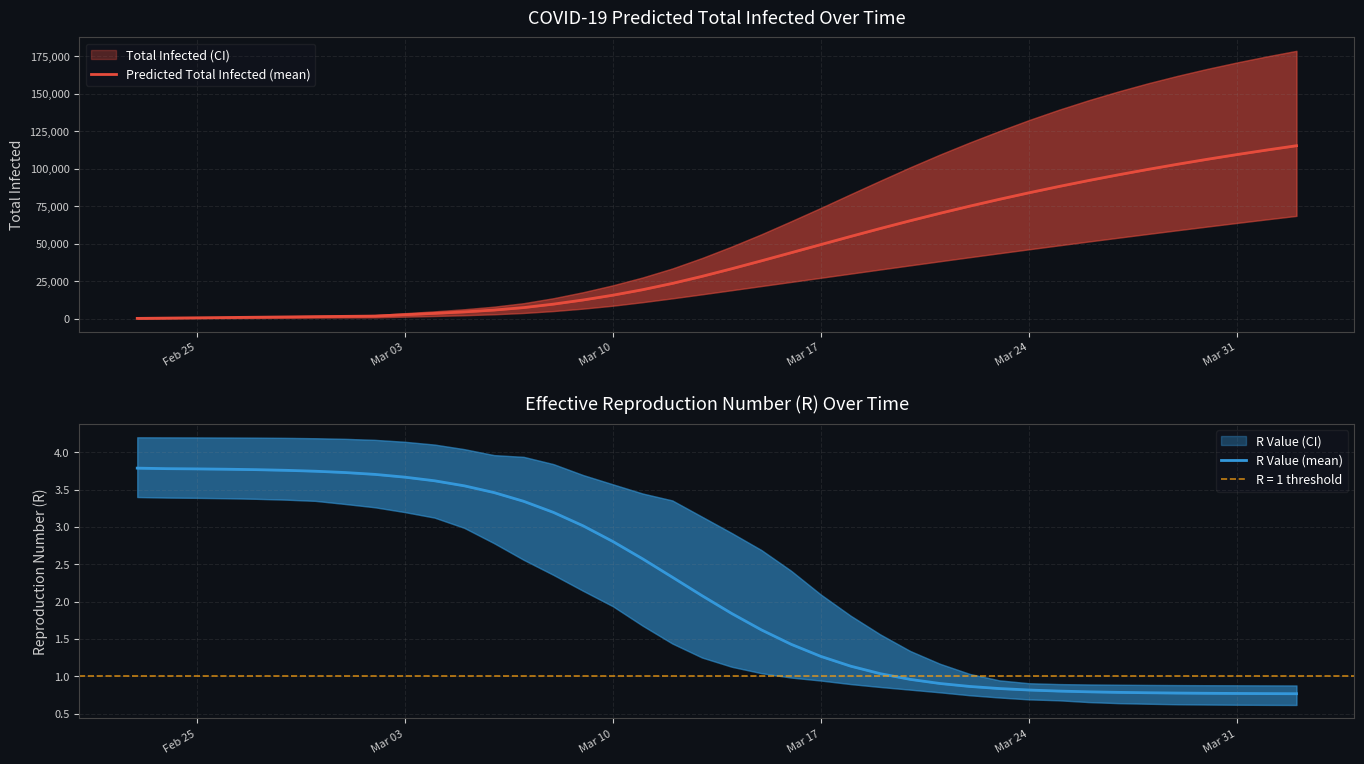

The R Value (mean) series shows 0.7 at 22. True or false?

False